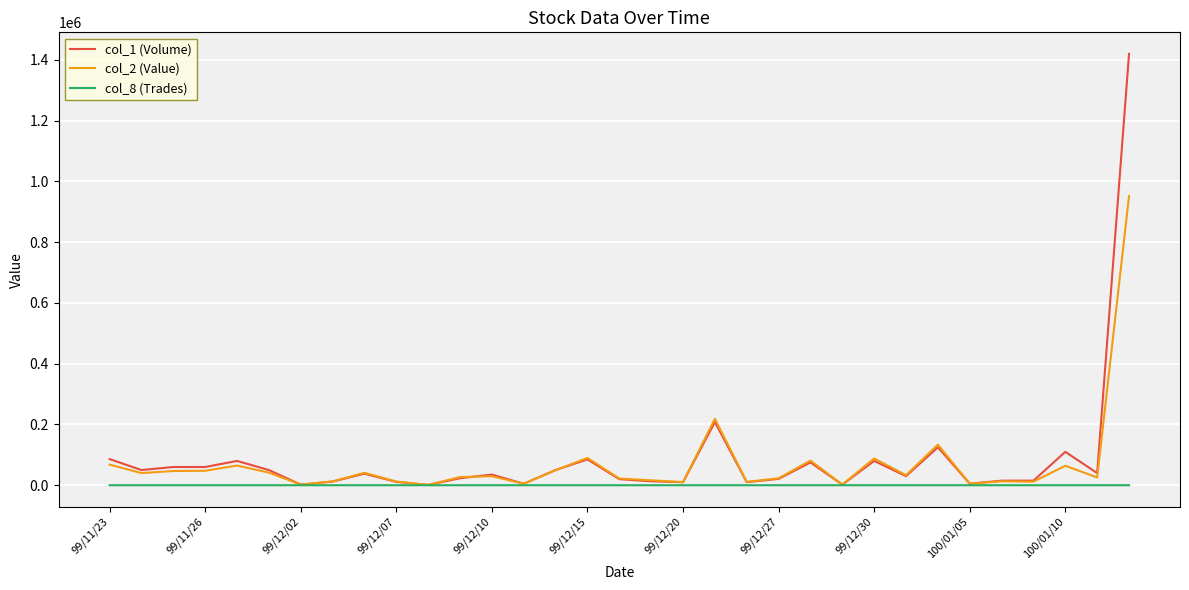

Rank the series by their maximum value, from lowest to highest.

col_8 (Trades), col_2 (Value), col_1 (Volume)